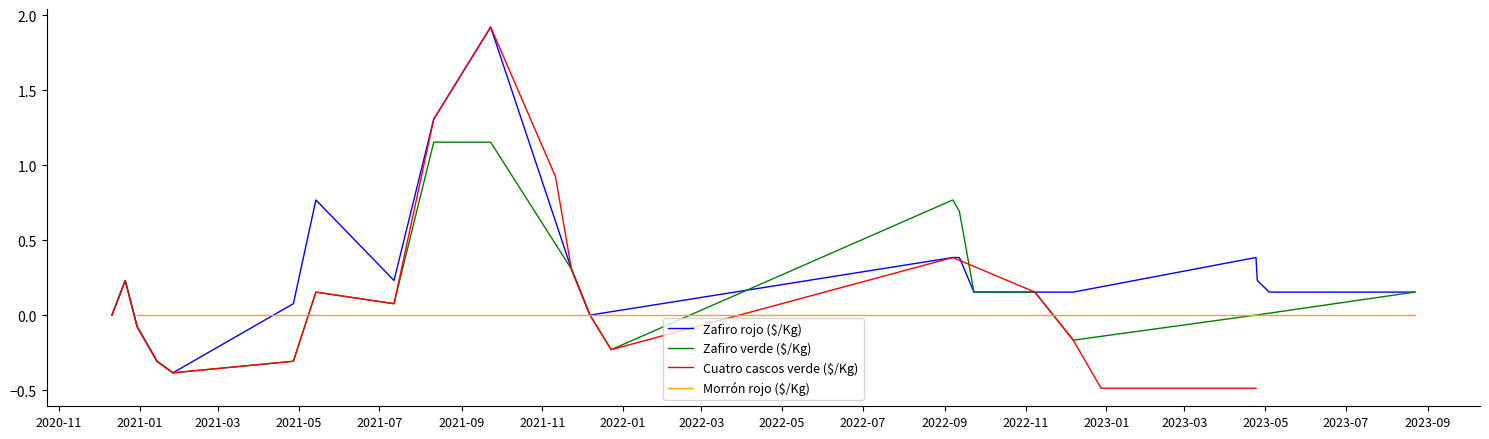

True or false: Morrón rojo ($/Kg) has more than 2 points higher than both neighbors.

False